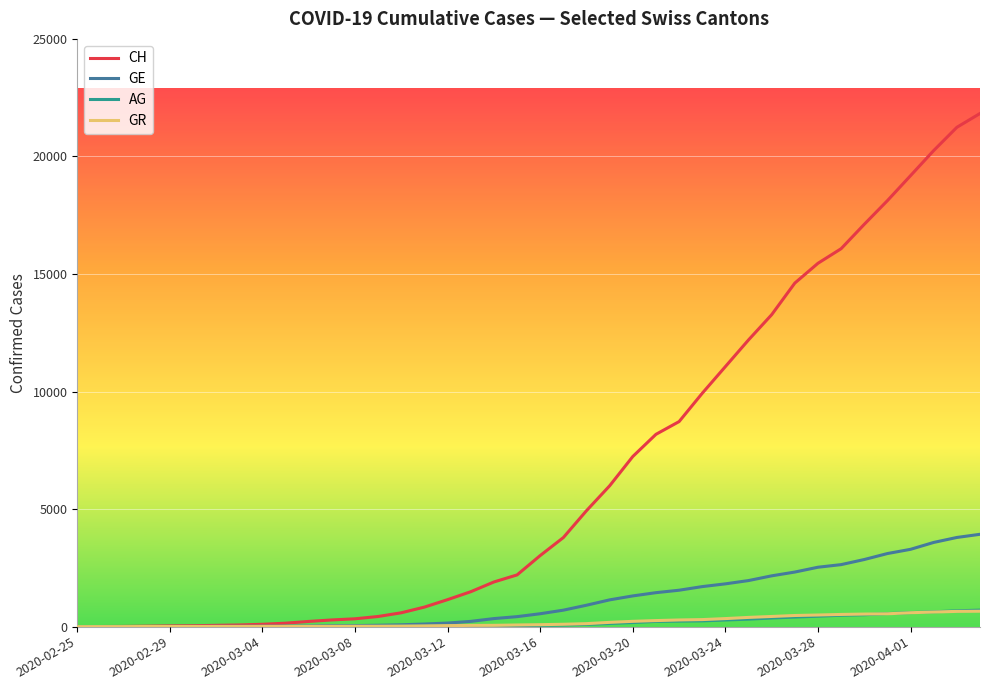

What is the maximum value shown in the chart?

21827